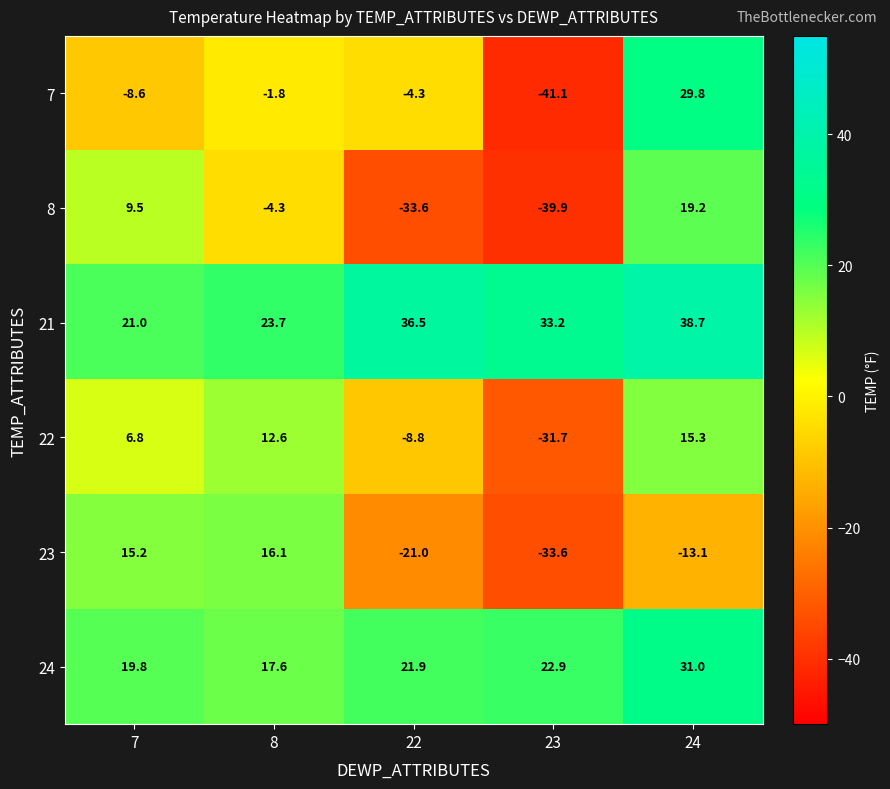

Which series has the widest spread of values?

7